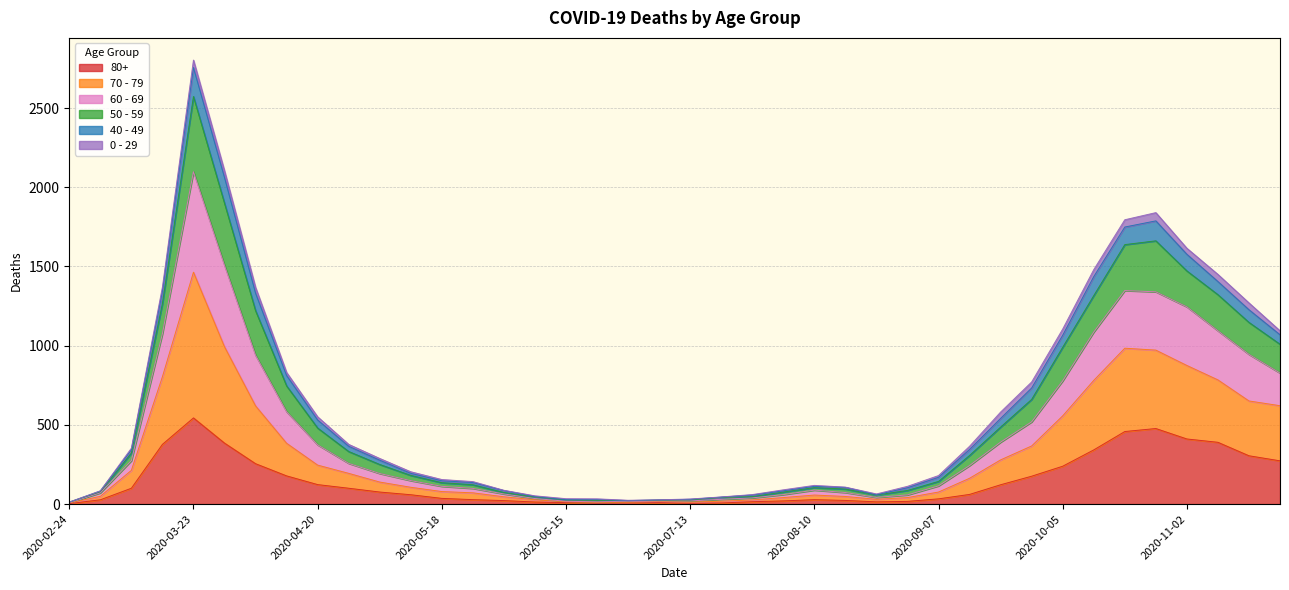

True or false: 80+ and 50 - 59 intersect in this chart.

False